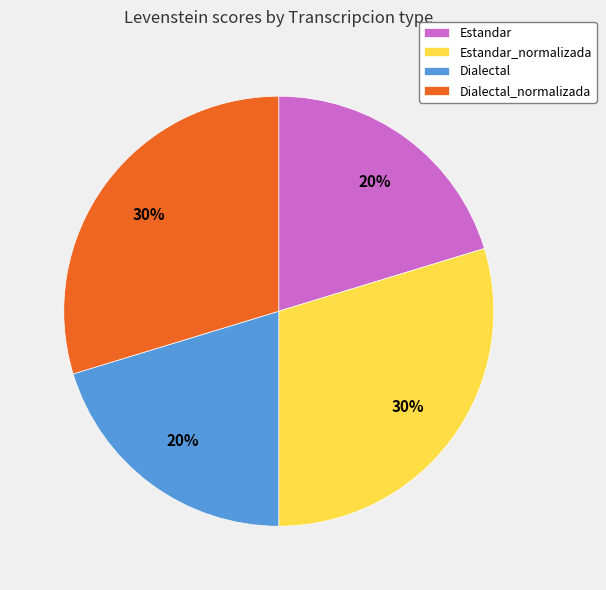

True or false: Dialectal_normalizada accounts for 30% of the total.

True